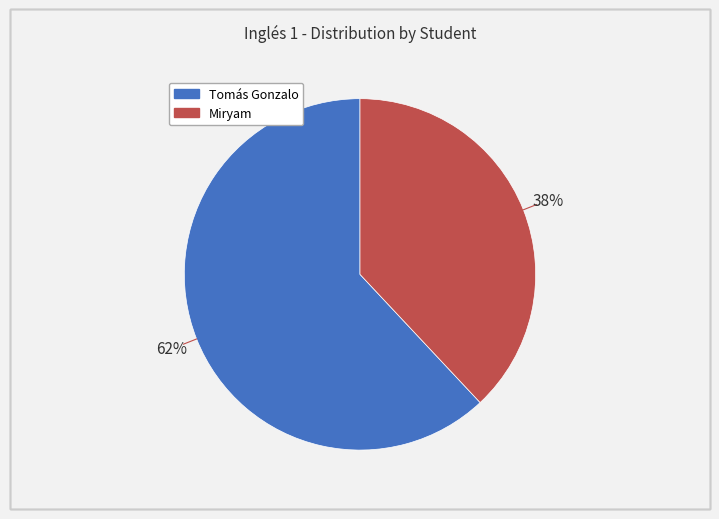

To the nearest percent, what is the difference between the Tomás Gonzalo and Miryam slice percentages?

24%